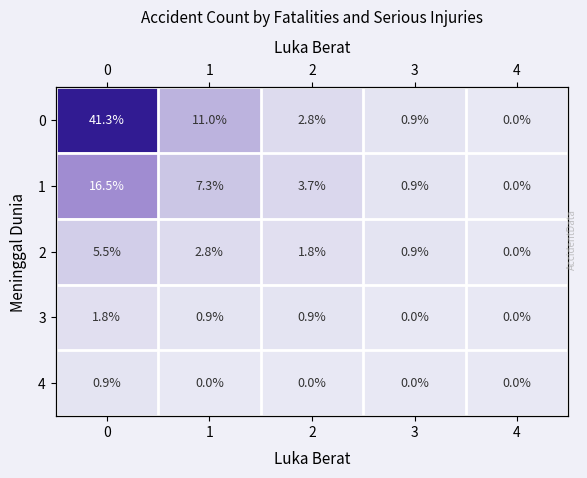

What is the difference between the highest and lowest values at 0?

40.4